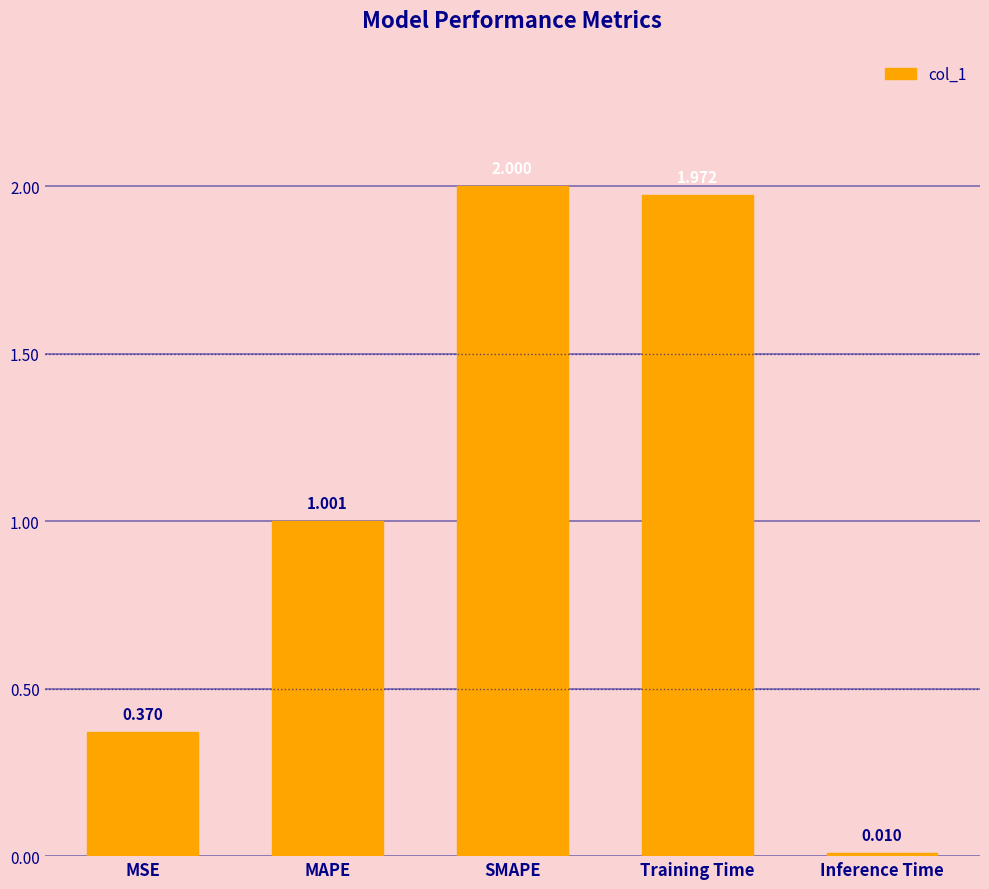

At which label does the data first exceed 1?

MAPE